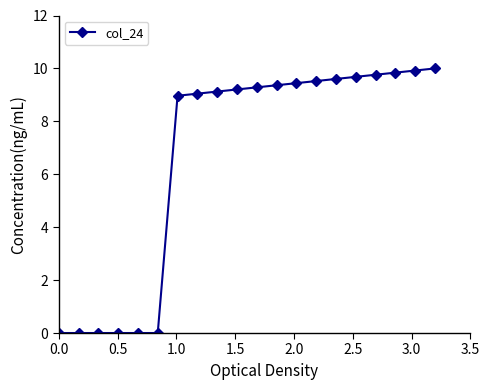

Reading right to left, what are all the values shown in this chart?

10.0	9.9	9.8	9.8	9.7	9.6	9.5	9.4	9.4	9.3	9.2	9.1	9.0	9.0	0.0	0.0	0.0	0.0	0.0	0.0